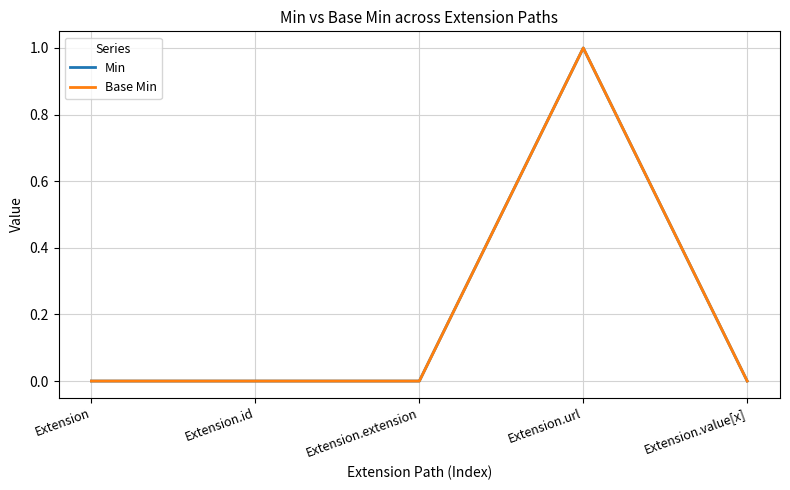

True or false: Min and Base Min cross at least once.

False